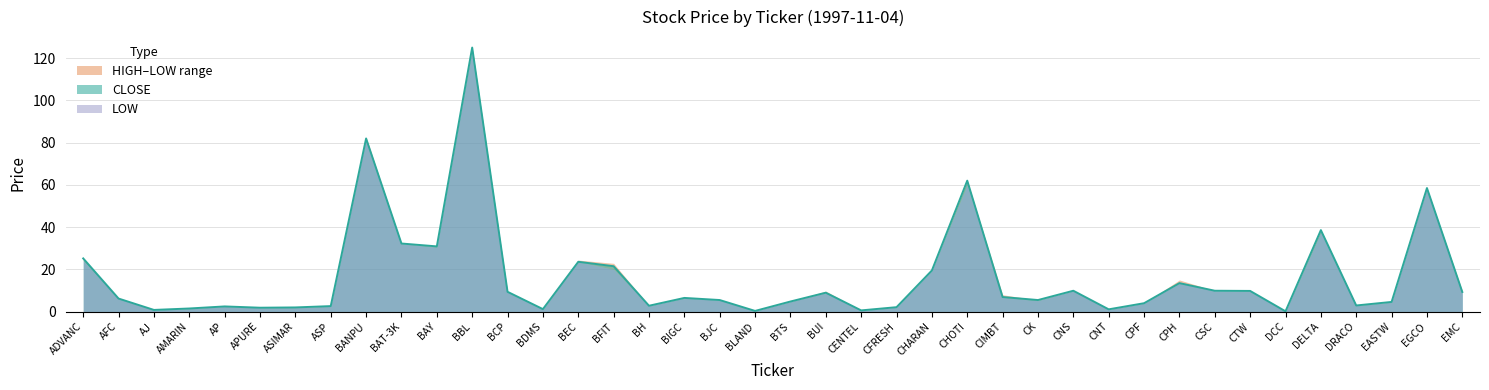

Which series has the largest total across all categories?

HIGH